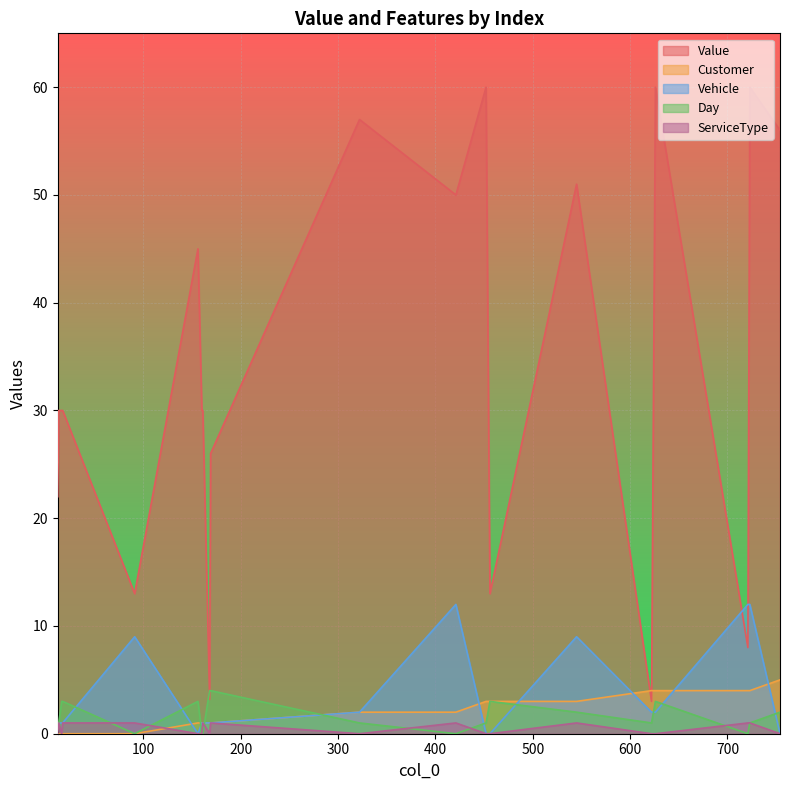

At which category does the chart reach its peak across all series?

452